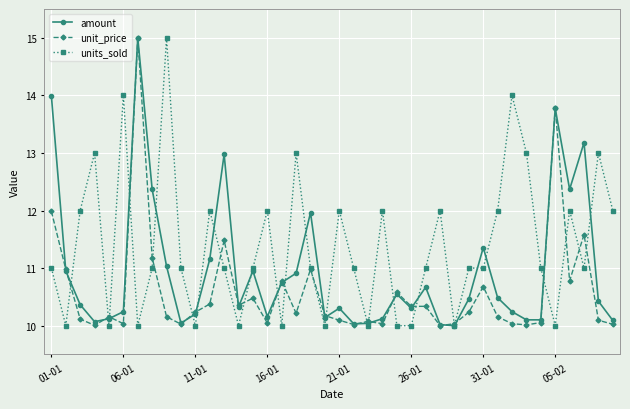

List the series in order of their overall mean, lowest first.

unit_price, amount, units_sold